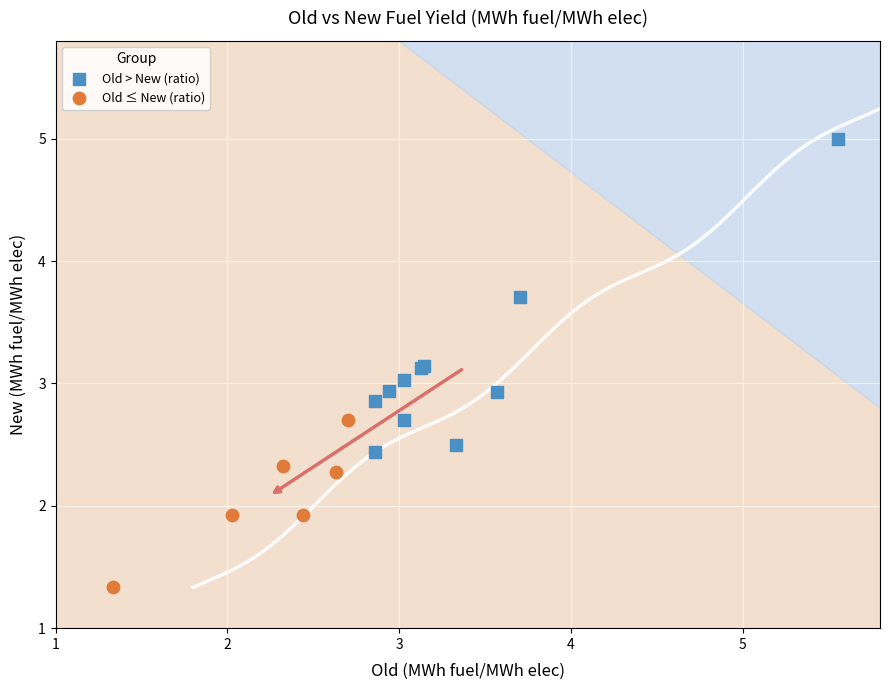

Which series reaches the minimum Y coordinate?

Old ≤ New (ratio)